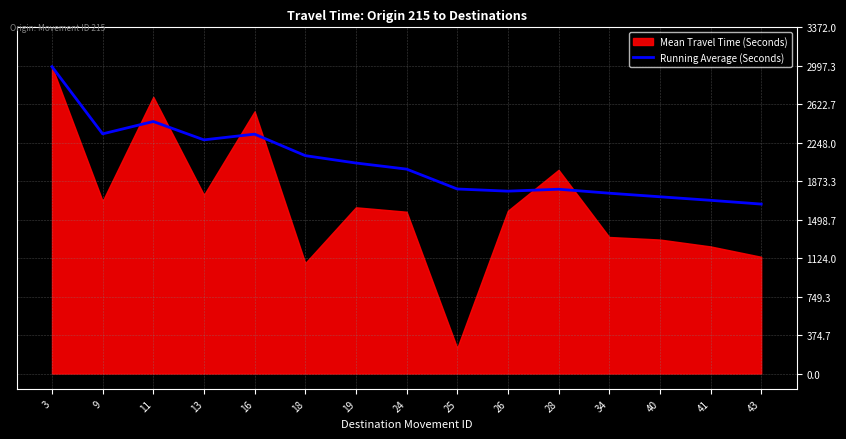

What is the value of the 1st point from the left?

2989.0